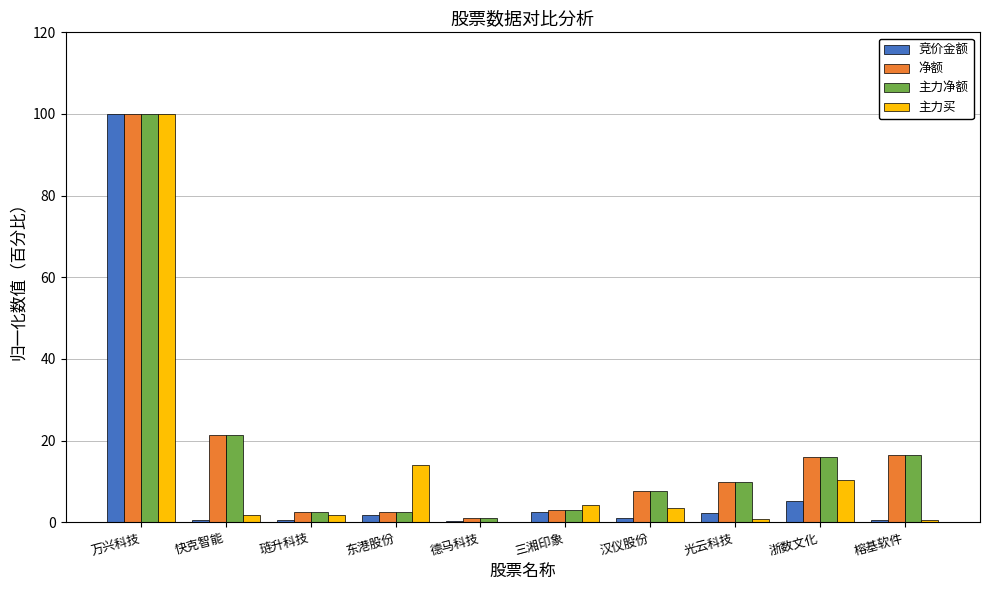

What is the maximum value shown in the chart?

100.0